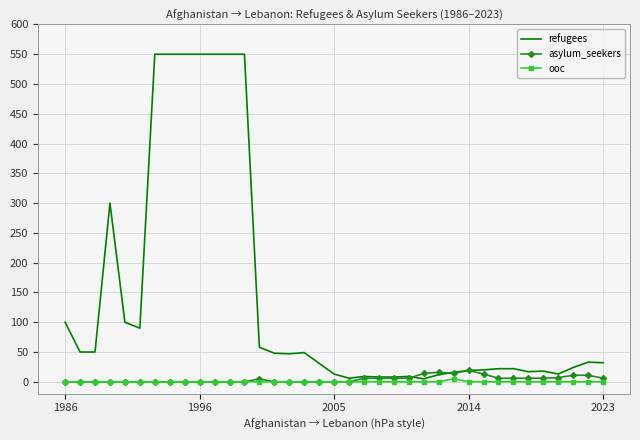

Which series has the widest spread of values?

refugees